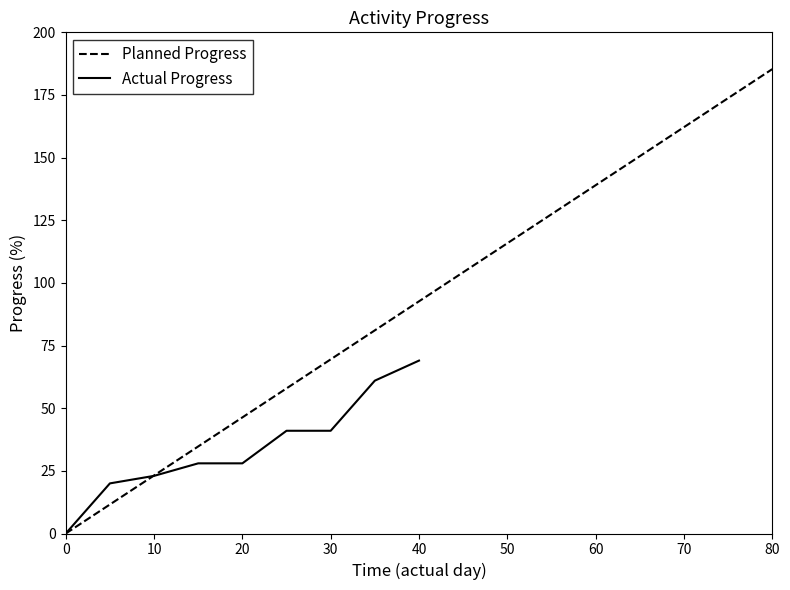

True or false: Planned Progress has a value of 91.2 at 30.

False